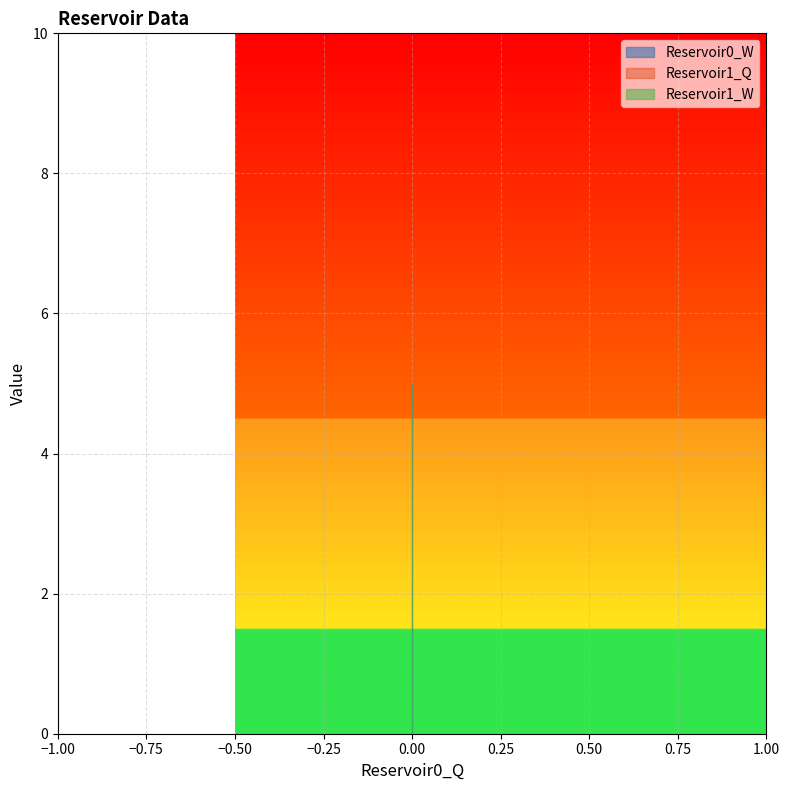

True or false: Reservoir1_W and Reservoir0_W cross at least once.

False